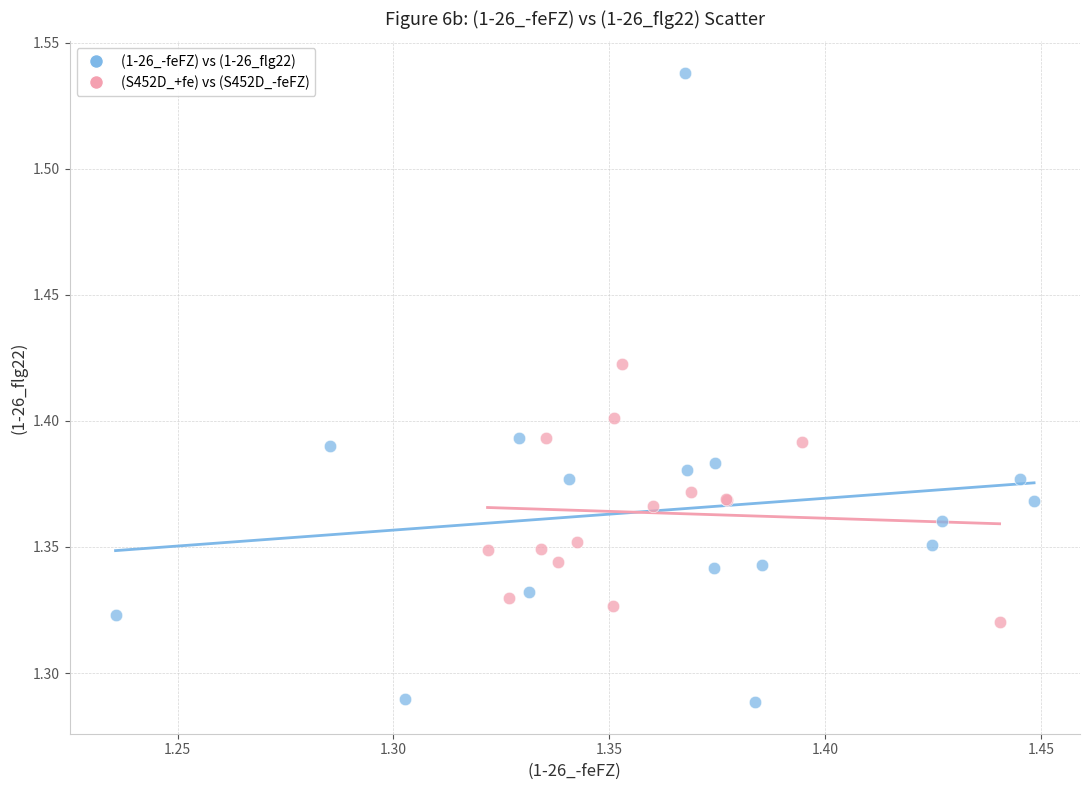

Which series contains the lowest Y value?

(1-26_-feFZ) vs (1-26_flg22)